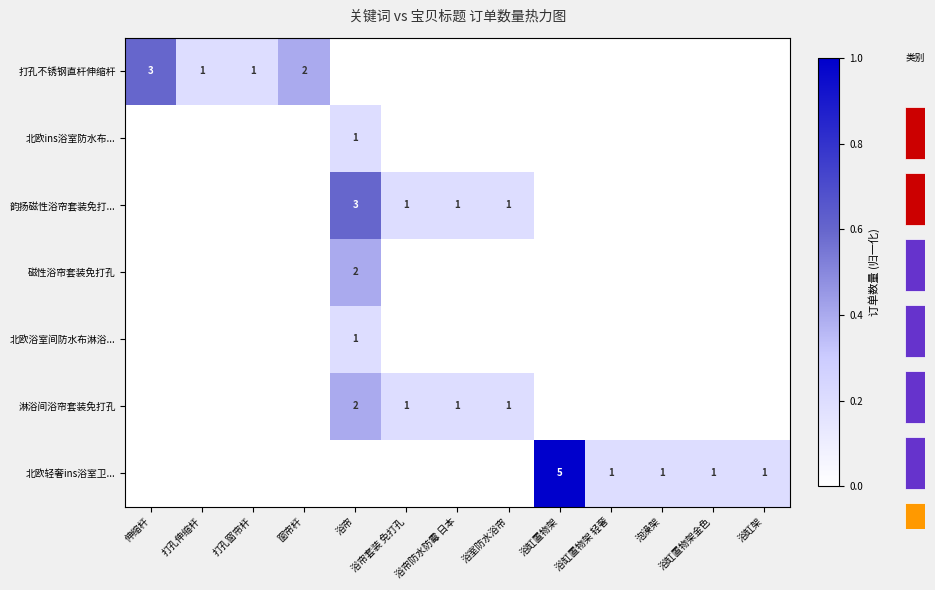

How many data points in 打孔不锈钢直杆伸缩杆 are above 0?

4